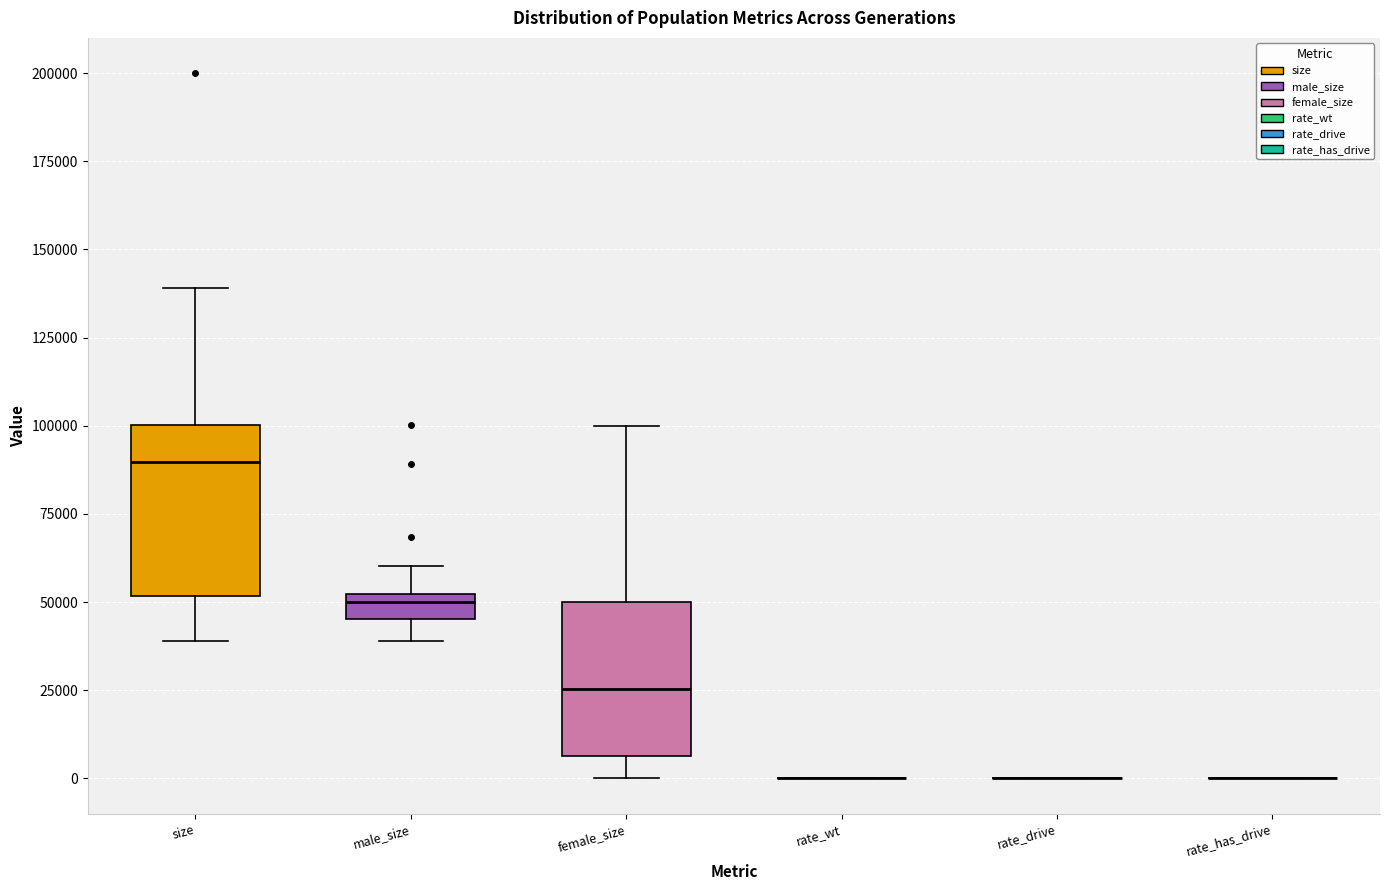

Where does the median line of the box for female_size sit on the y-axis? The values are not printed on the chart, so give them approximately, as read against the axis.

25000